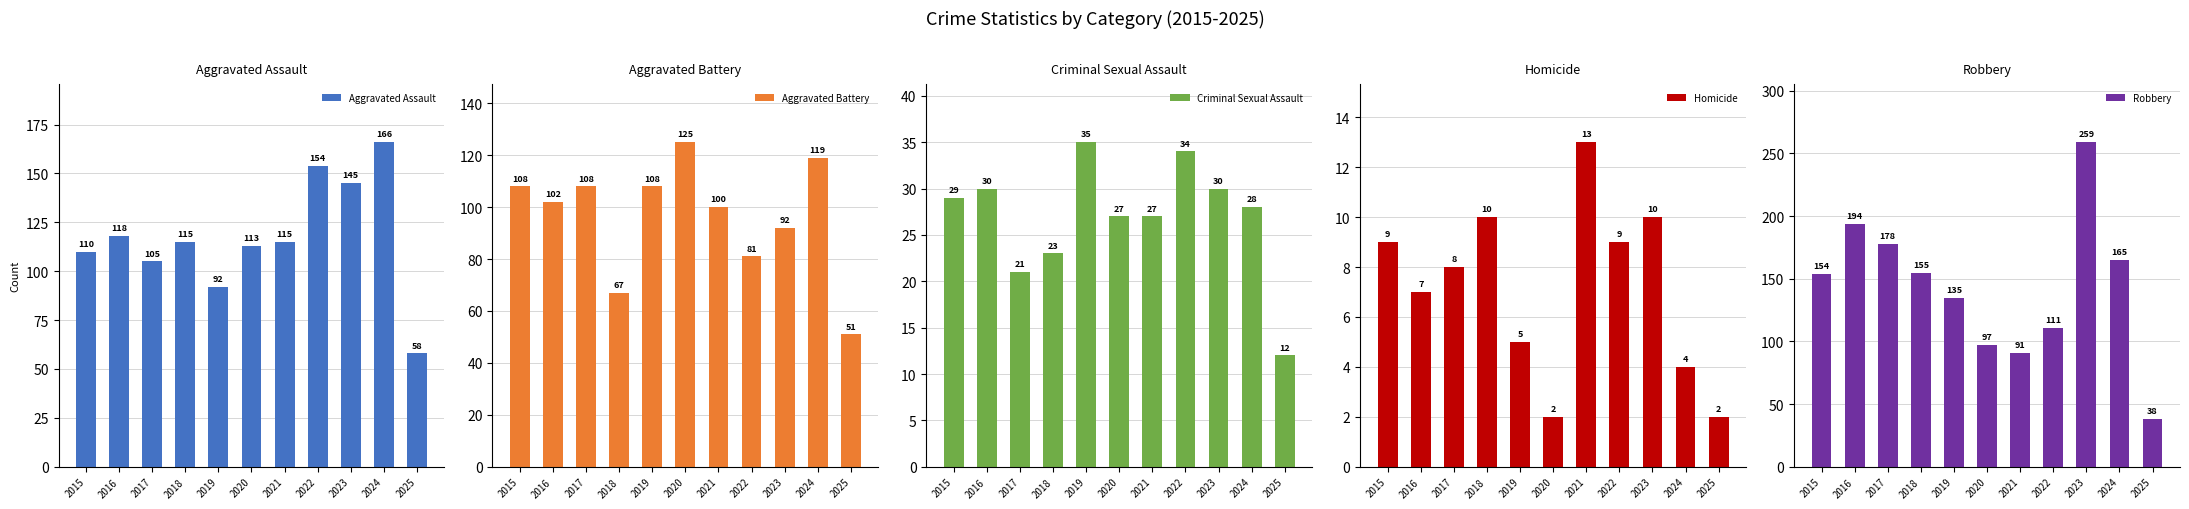

List the labels in order of Aggravated Assault value, smallest first.

2025, 2019, 2017, 2015, 2020, 2018, 2021, 2016, 2023, 2022, 2024